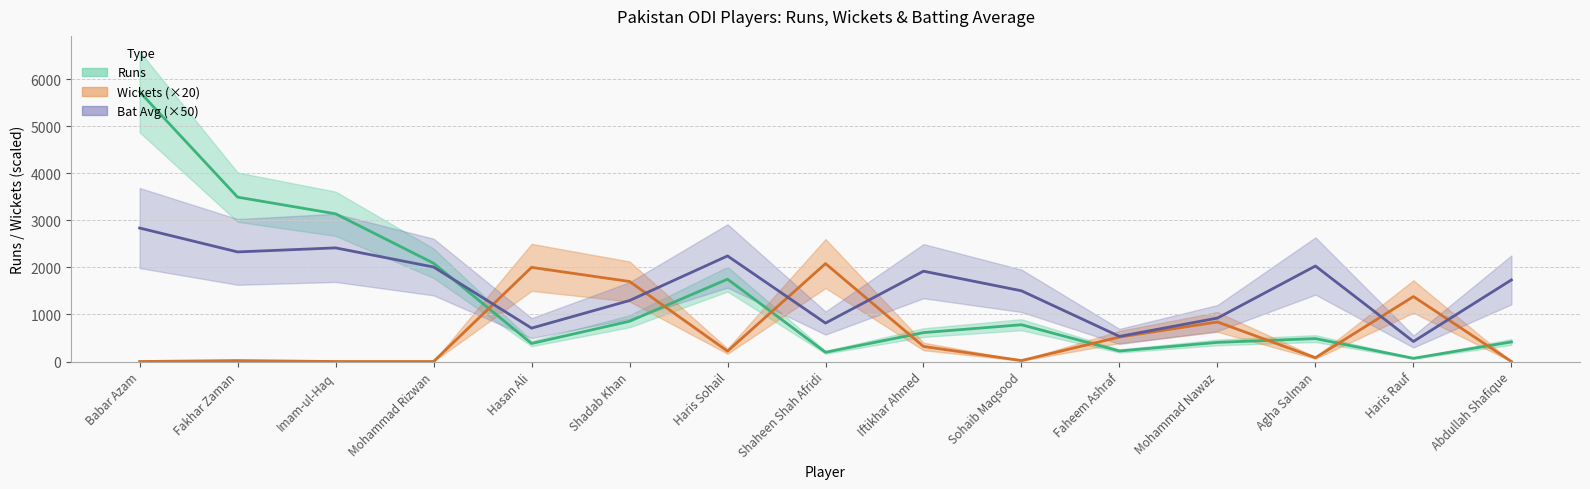

How many times do Bat Avg (×50) and Runs cross each other?

1